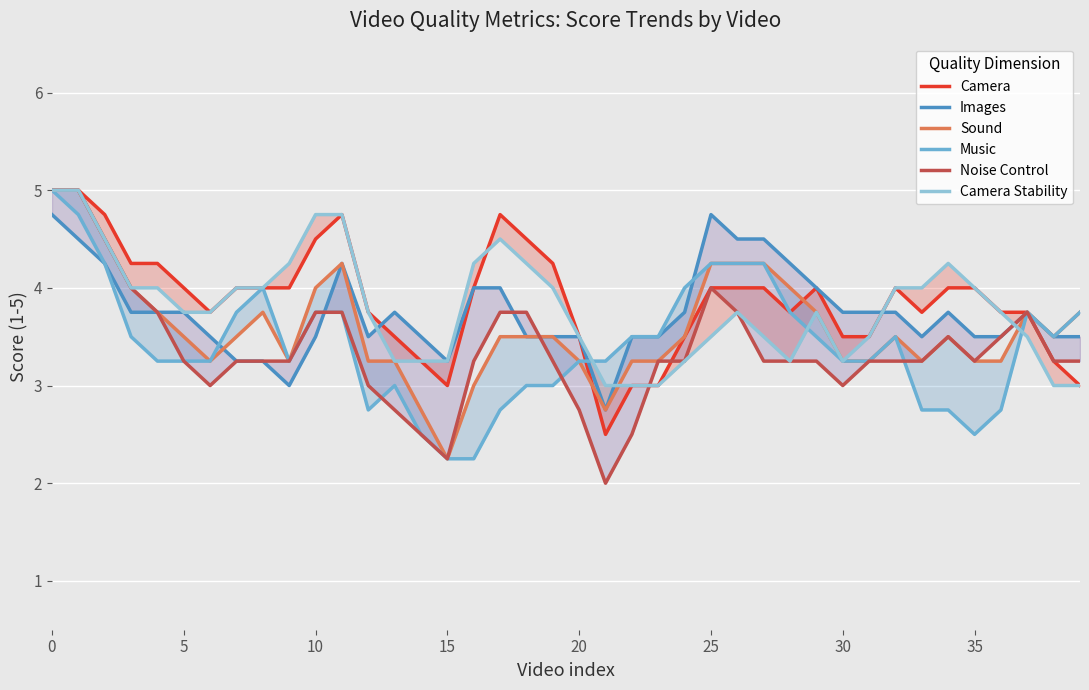

What is the difference between the highest and lowest values at 35?

0.8